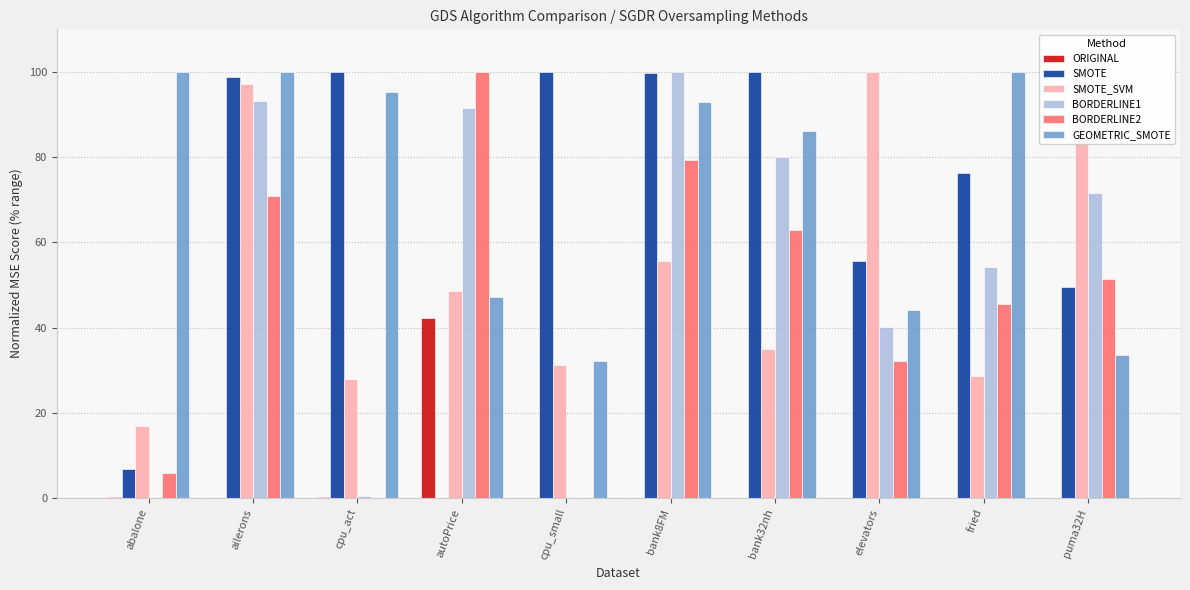

True or false: BORDERLINE1 has a value of -54.1 at abalone.

False